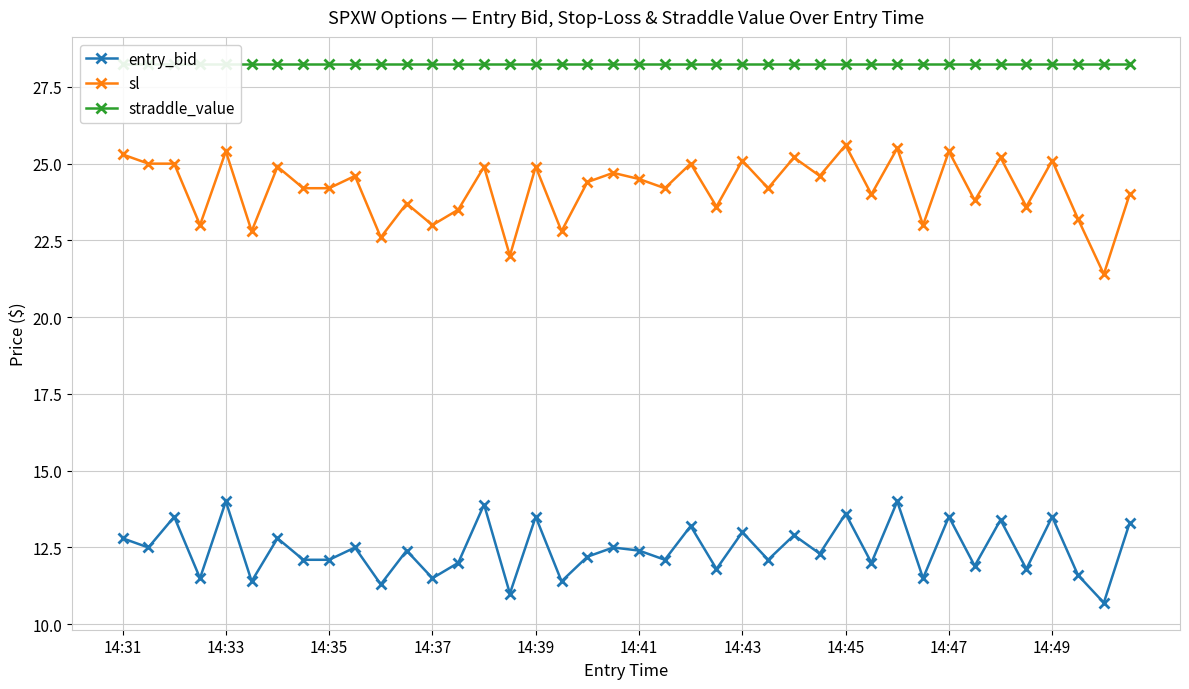

List the series in order of their overall mean, lowest first.

entry_bid, sl, straddle_value